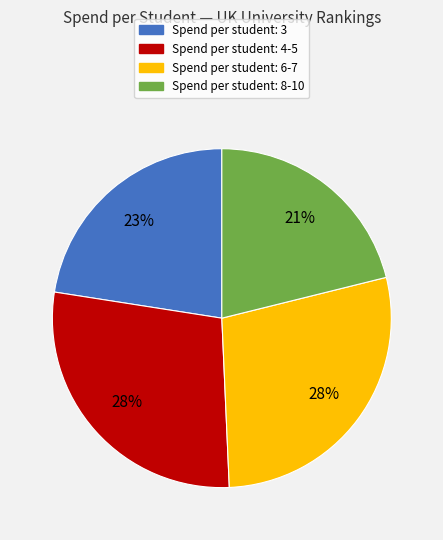

Is there any slice that represents more than half of the pie?

No